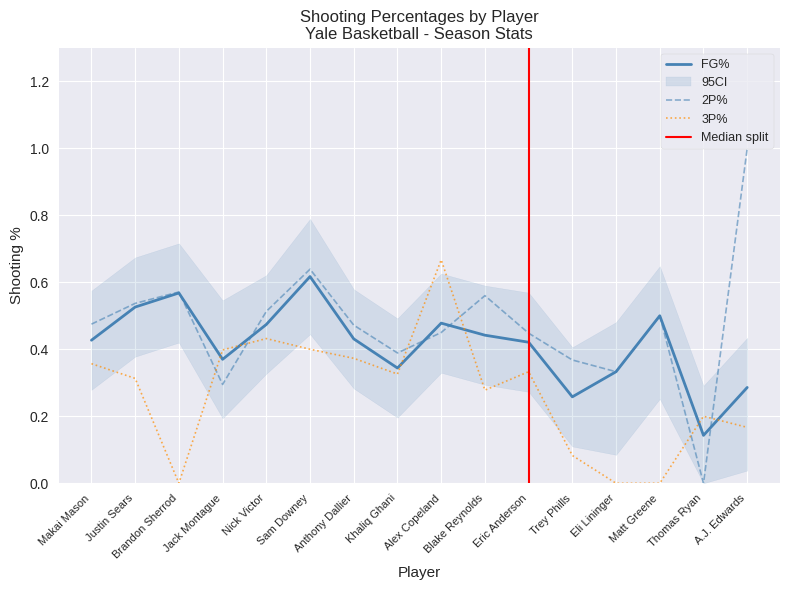

Where is the first local maximum for FG%?

Brandon Sherrod